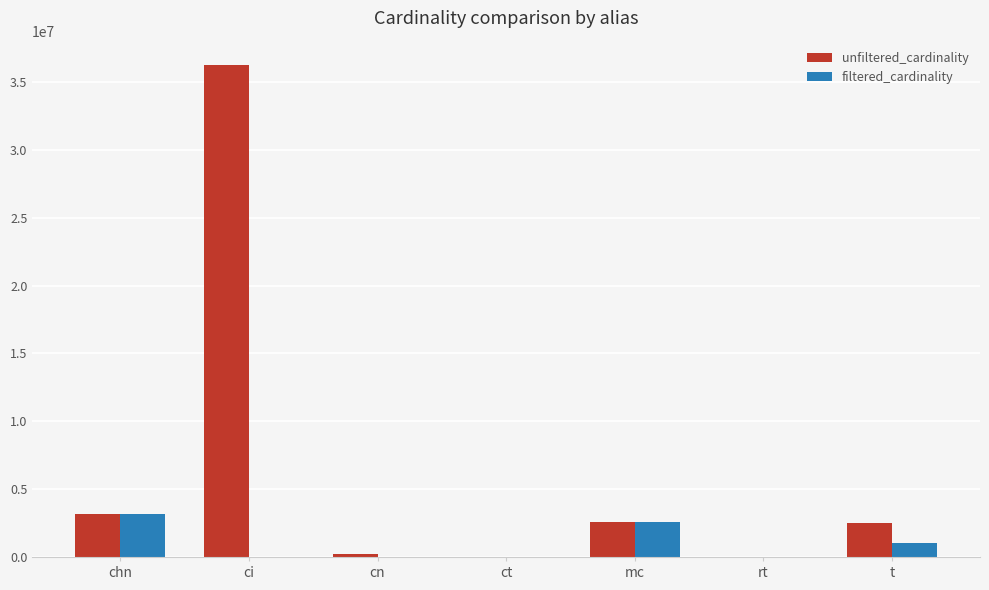

Between ct and t, which series saw the biggest shift?

unfiltered_cardinality